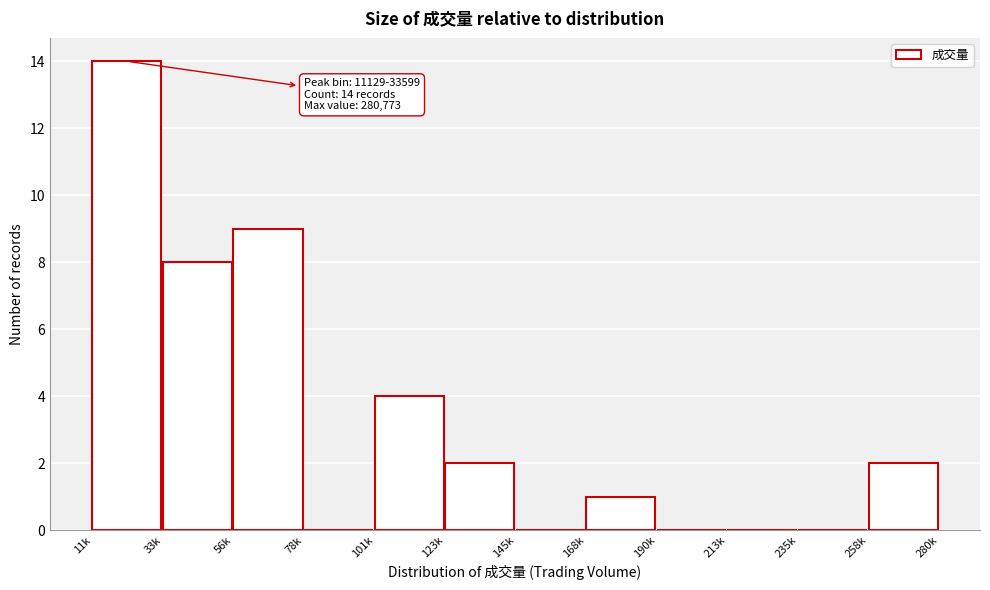

Reading right to left, list all the values displayed in this chart.

258k=2	235k=0	213k=0	190k=0	168k=1	145k=0	123k=2	101k=4	78k=0	56k=9	33k=8	11k=14